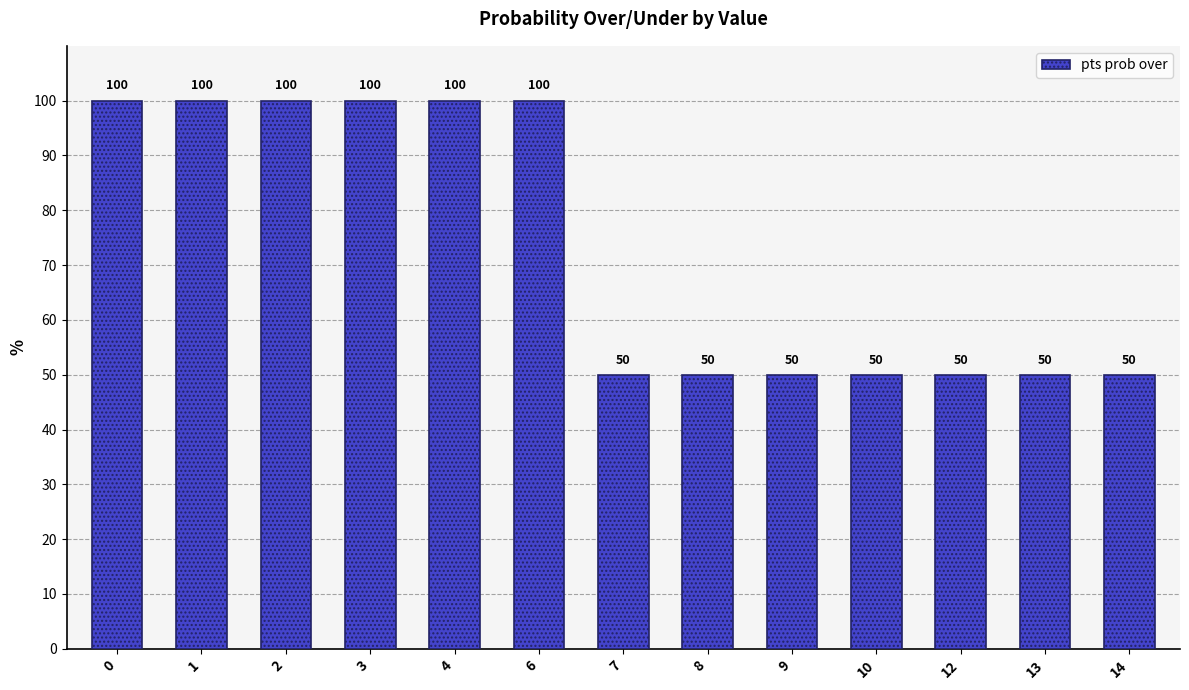

The value at 1 is 69. True or false?

False